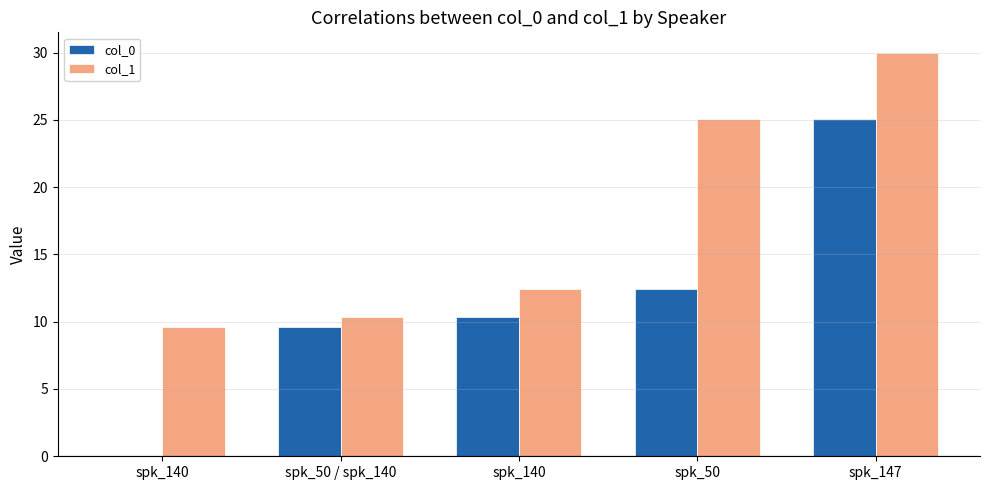

Where is col_1 nearest to the value 19?

spk_50